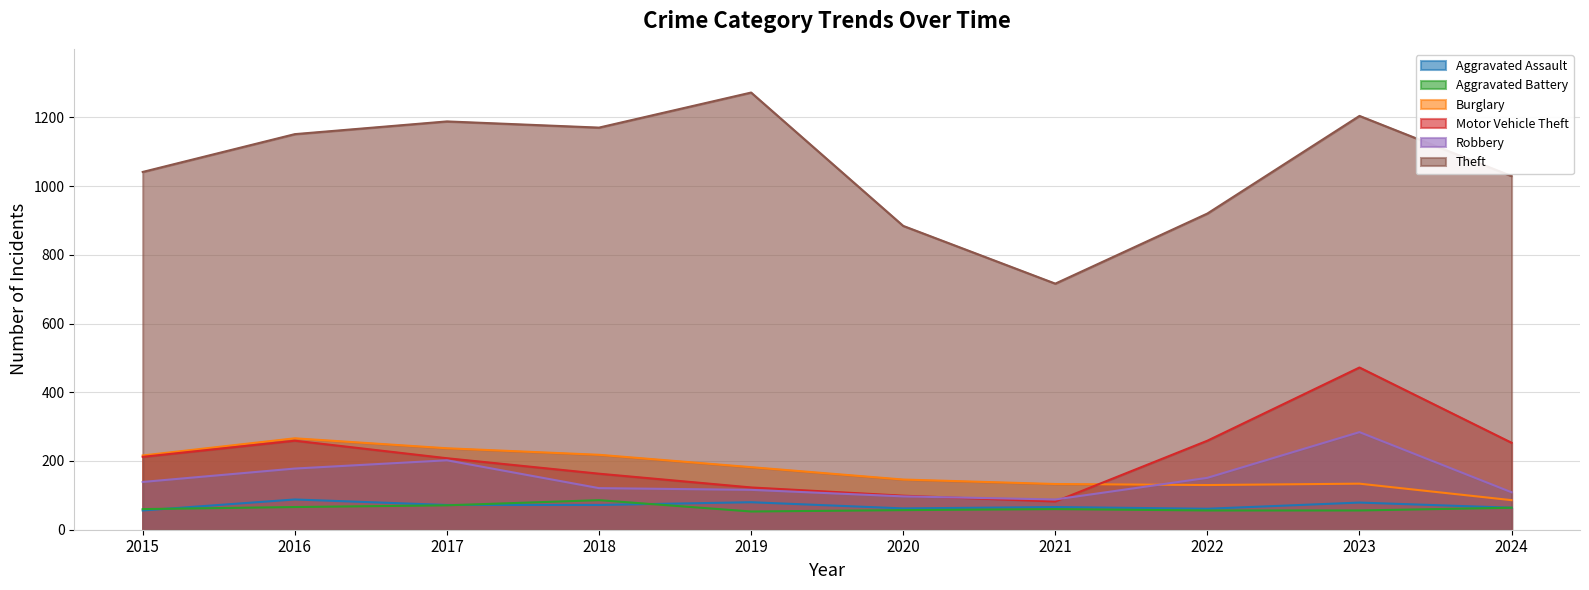

Is it true that Aggravated Assault equals 72 at 2017?

True